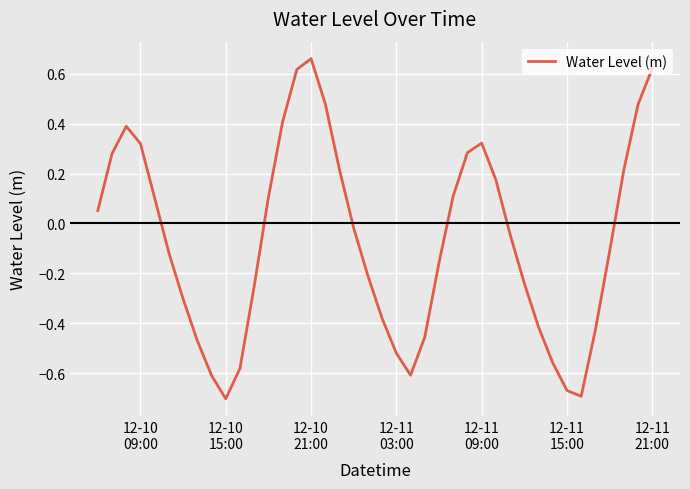

What is the difference between the maximum and minimum values?

1.4